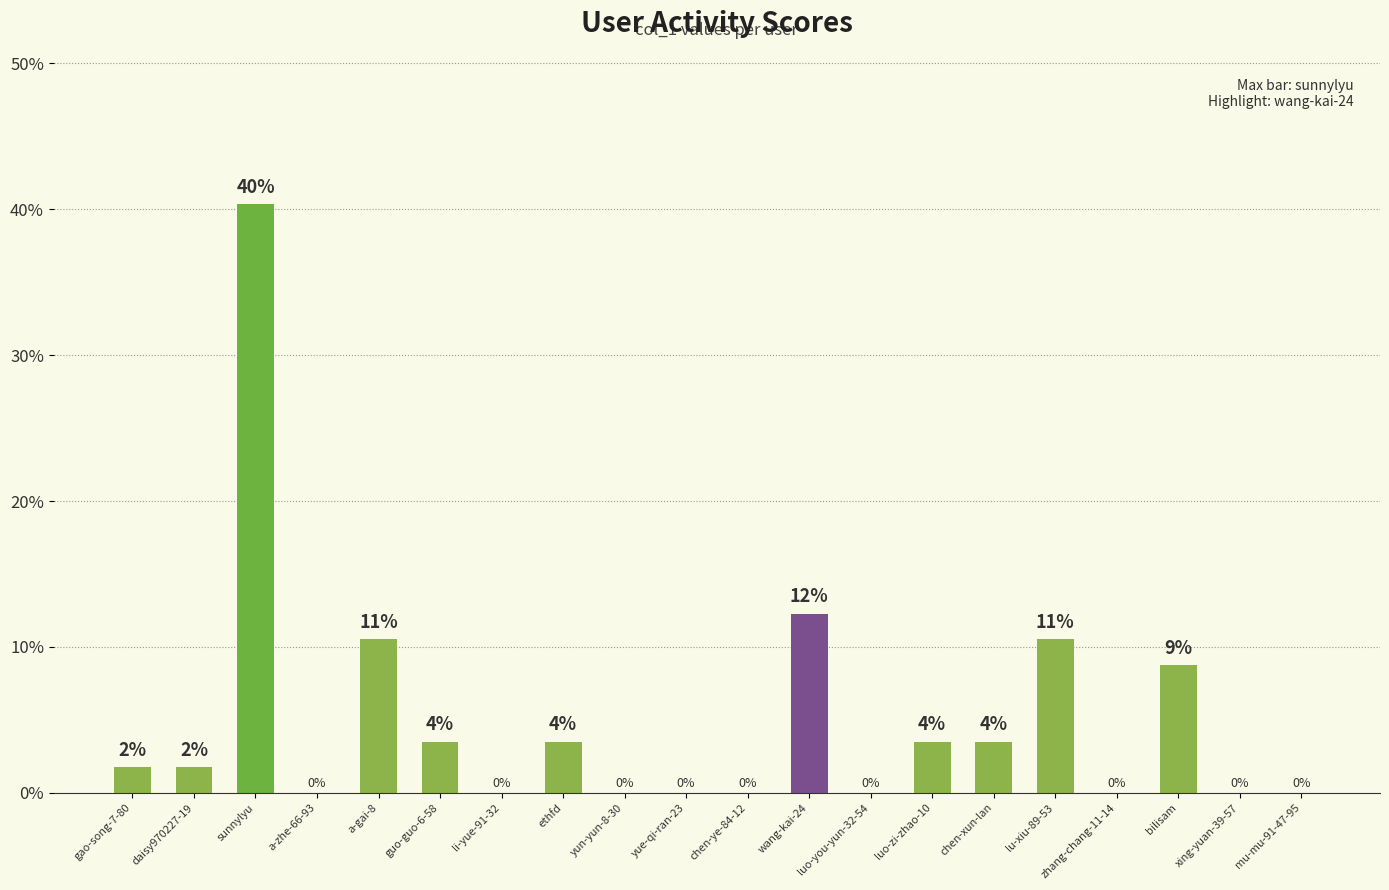

Reading left to right, list all the values displayed in this chart.

1.8	1.8	40.4	0.0	10.5	3.5	0.0	3.5	0.0	0.0	0.0	12.3	0.0	3.5	3.5	10.5	0.0	8.8	0.0	0.0